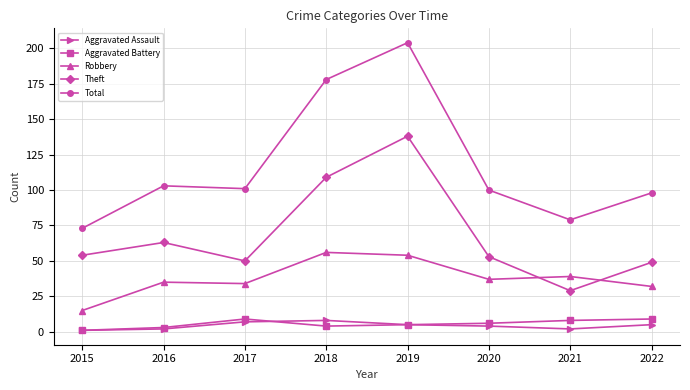

Which category has the highest value across all series?

2019